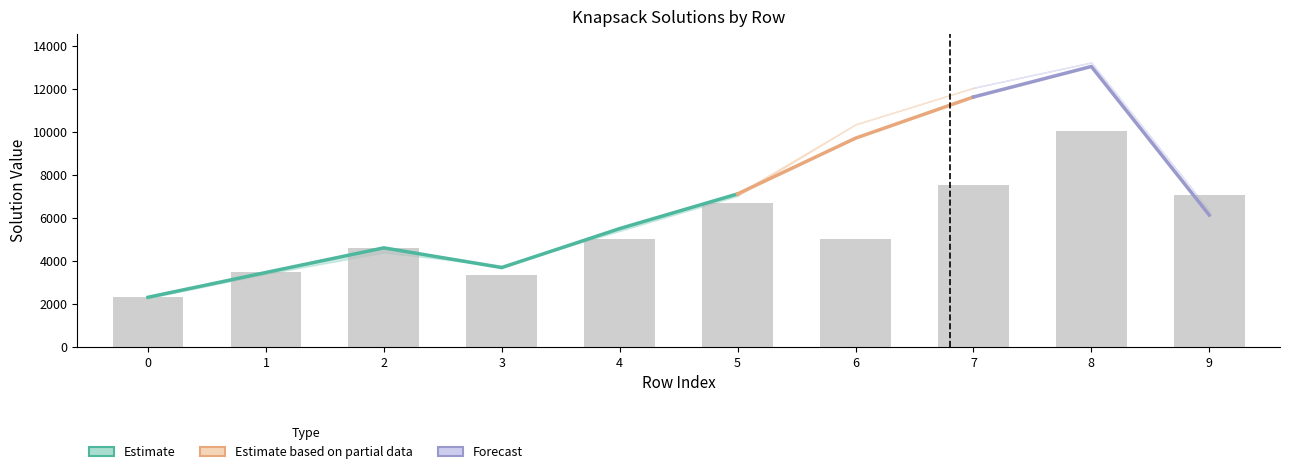

What is the average value of the Classical Optimal Solution series?

6870